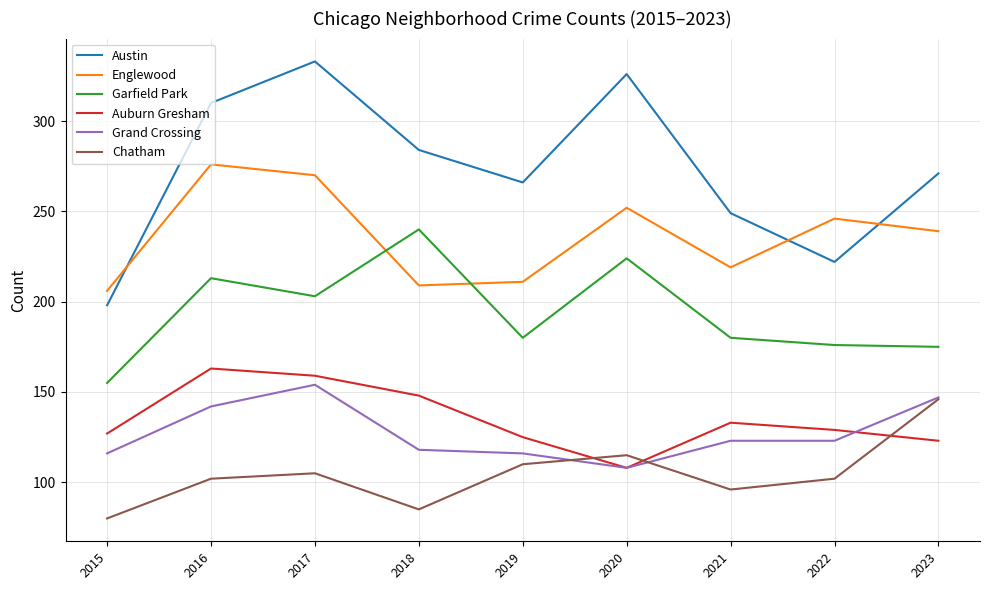

True or false: Englewood and Auburn Gresham cross at least once.

False